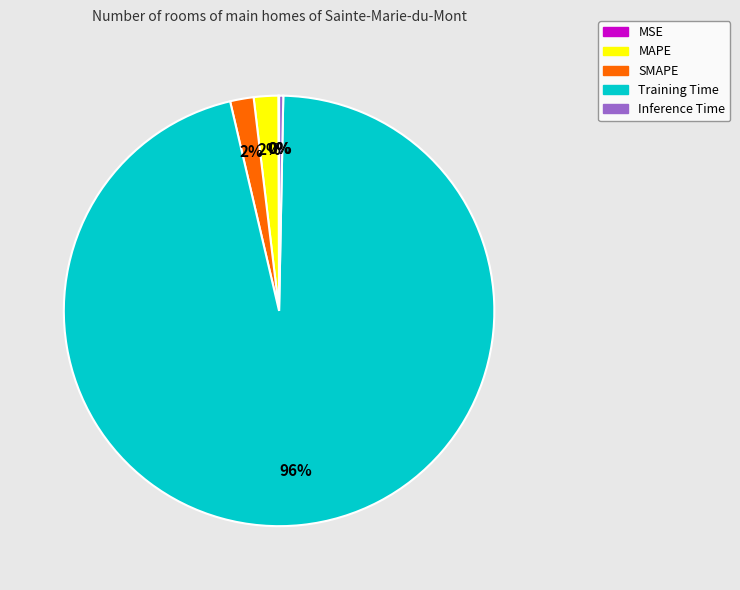

What is the largest slice in the pie chart?

Training Time